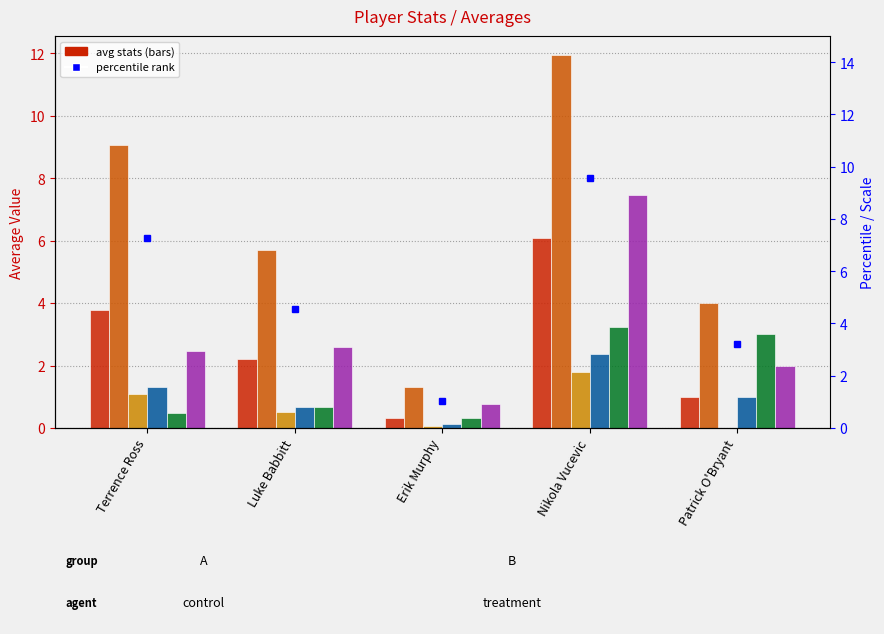

What is the total value across all series at Nikola Vucevic?

32.8